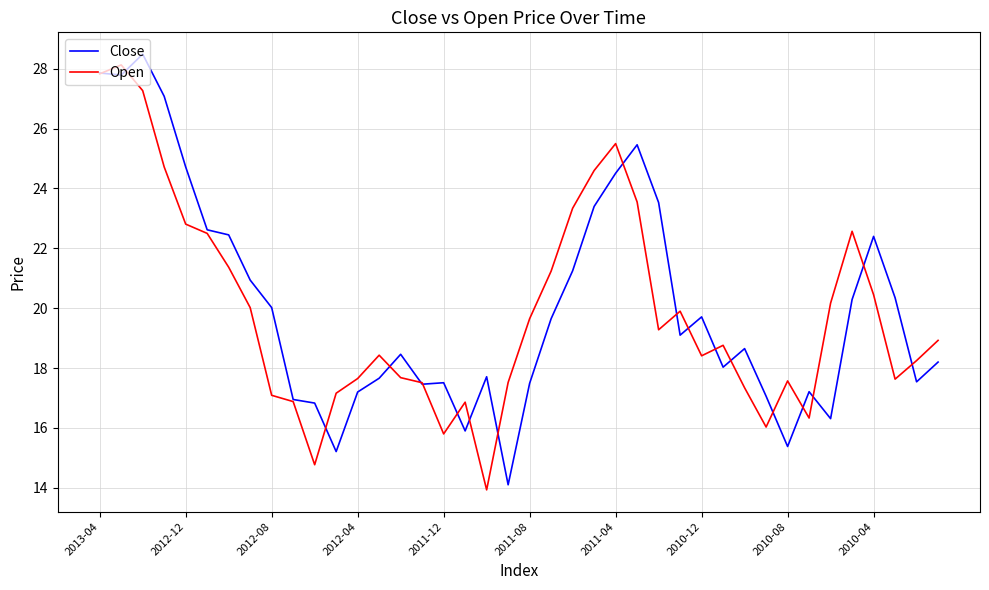

Does the chart have visible grid lines?

Yes